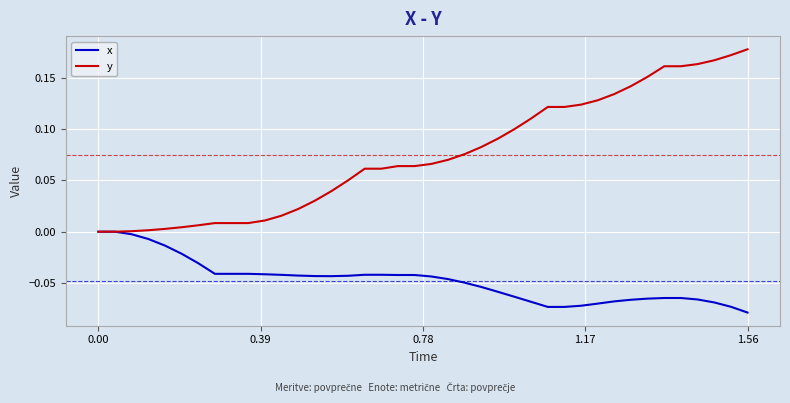

Which series has the largest range (max minus min)?

y